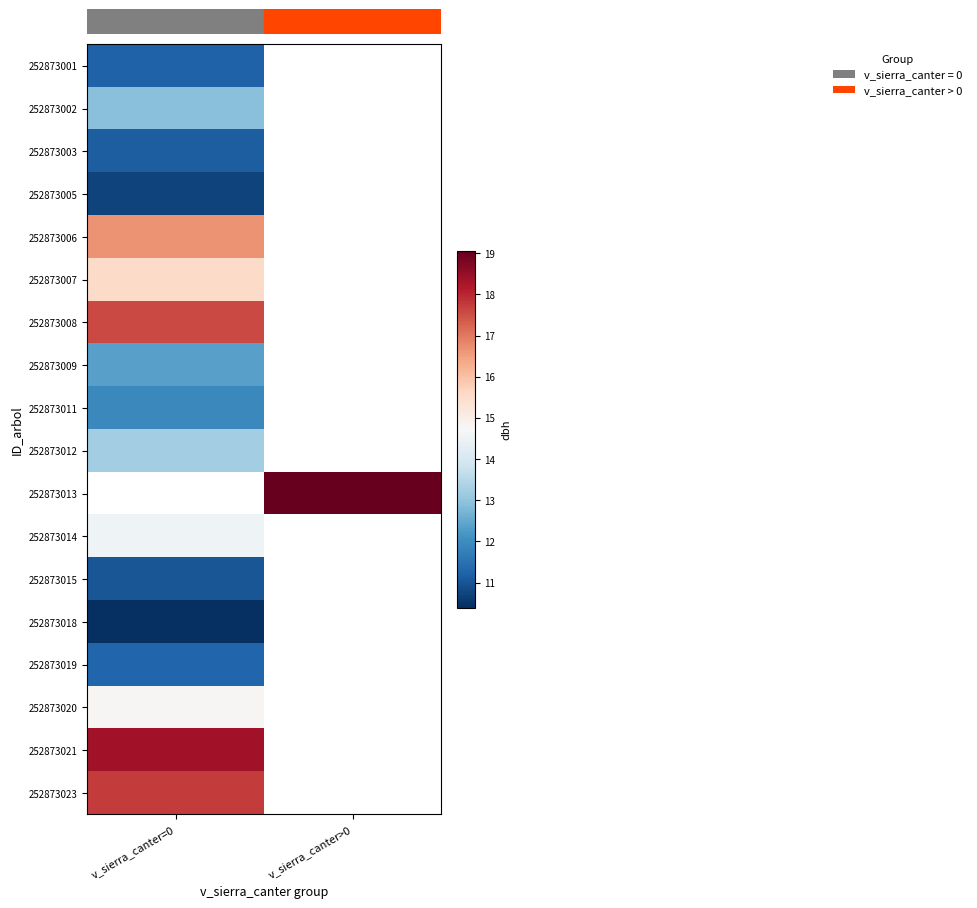

Is it true that 252873001 equals 11.2 at v_sierra_canter=0?

True